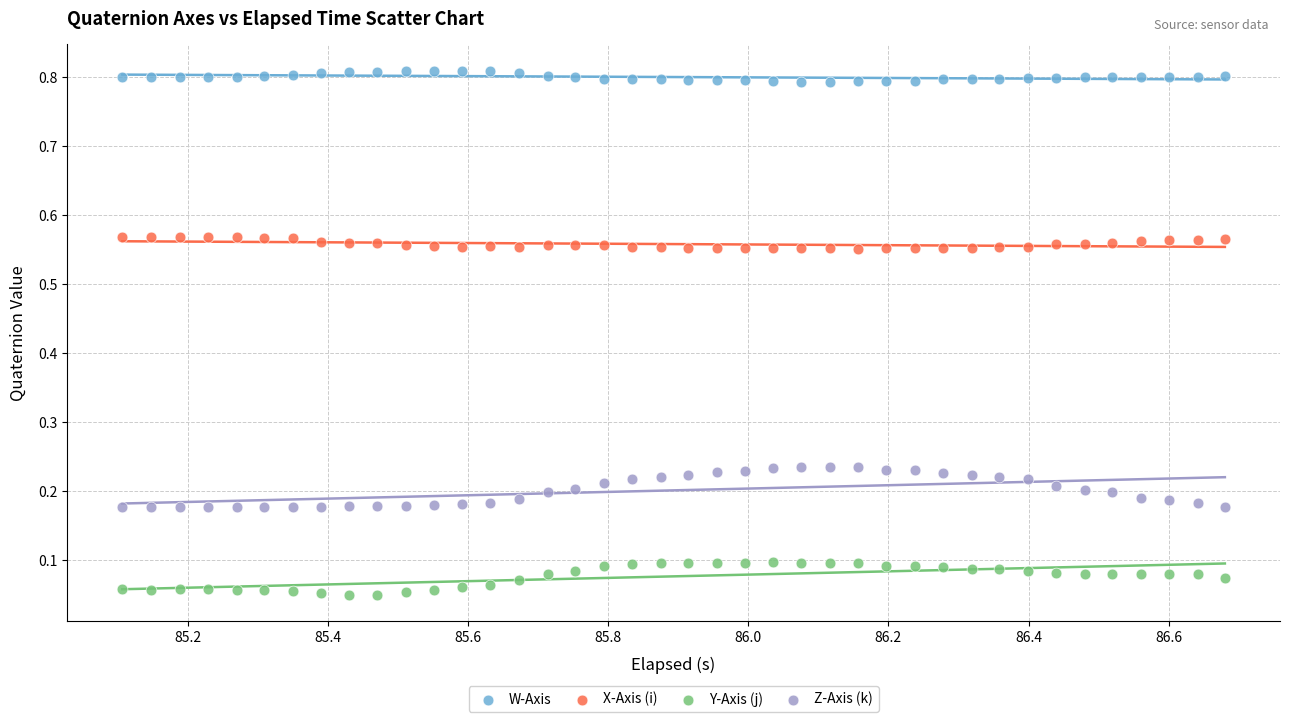

Which series reaches the maximum Y coordinate?

W-Axis